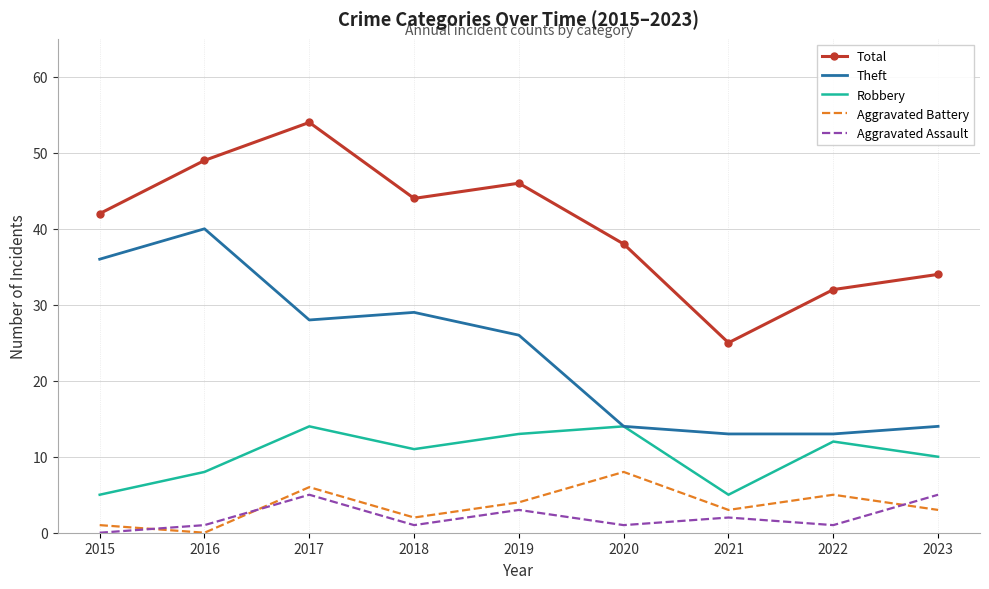

What is the difference between the Robbery values at 2020 and 2023?

4